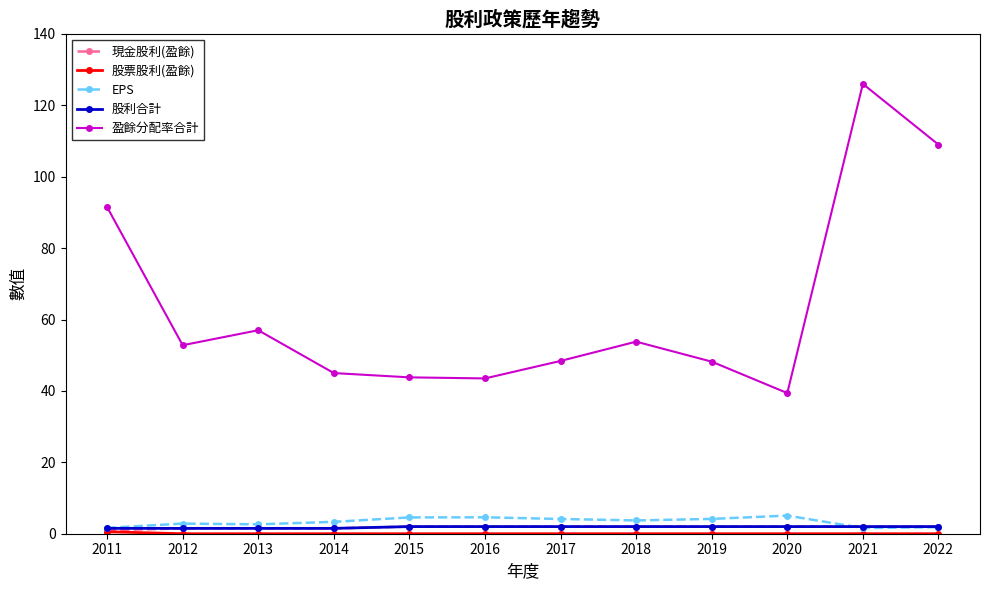

Which category has the highest value across all series?

2021